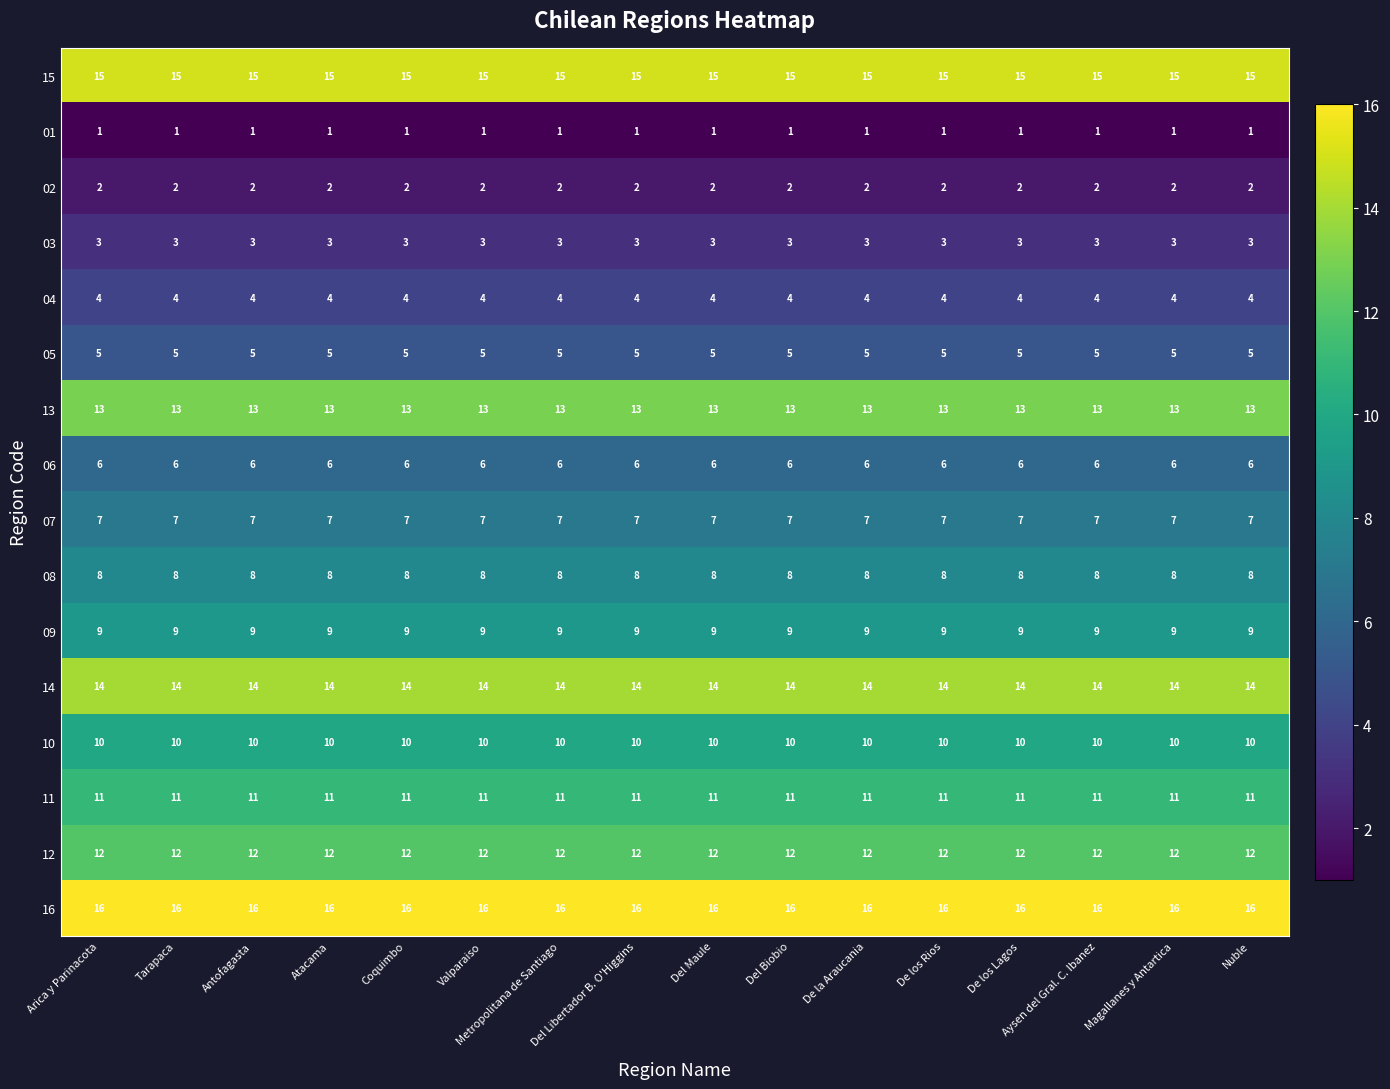

Is the value of 05 at Antofagasta greater than the value of 13 at De los Lagos?

No